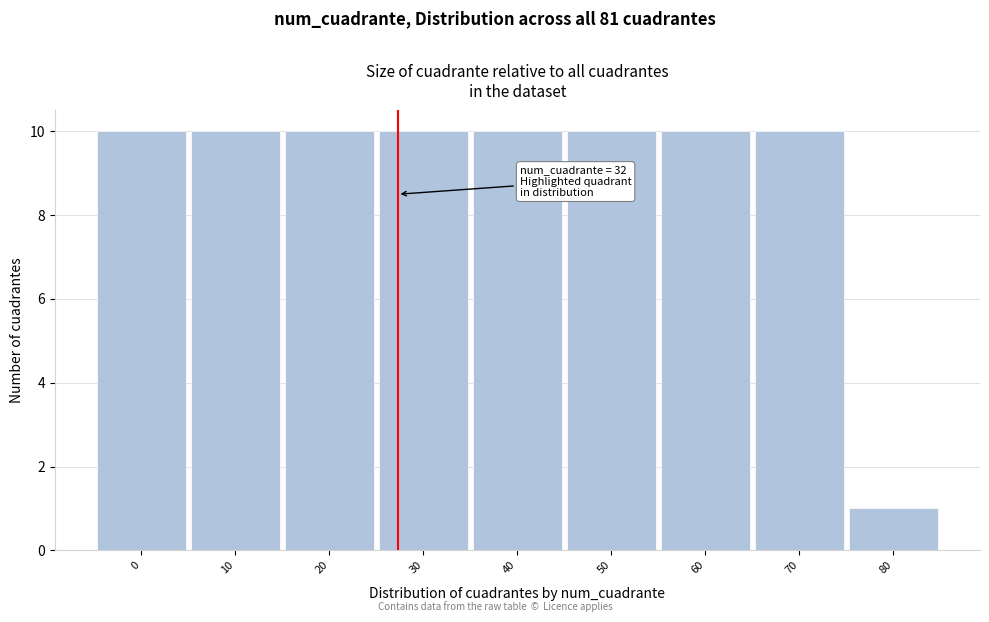

Reading left to right, what are all the values shown in this chart?

10	10	10	10	10	10	10	10	1